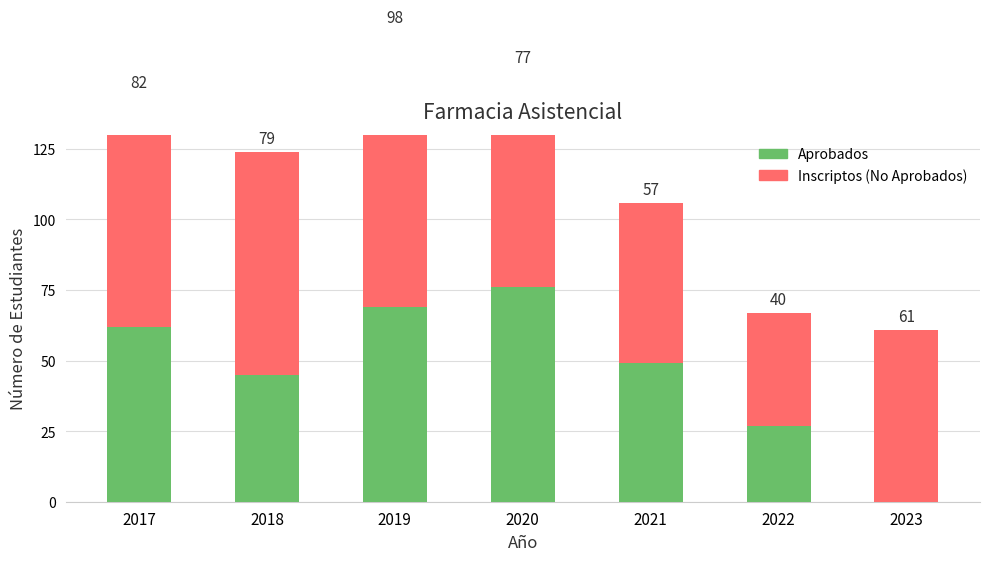

Which category has the lowest value across all series?

2023